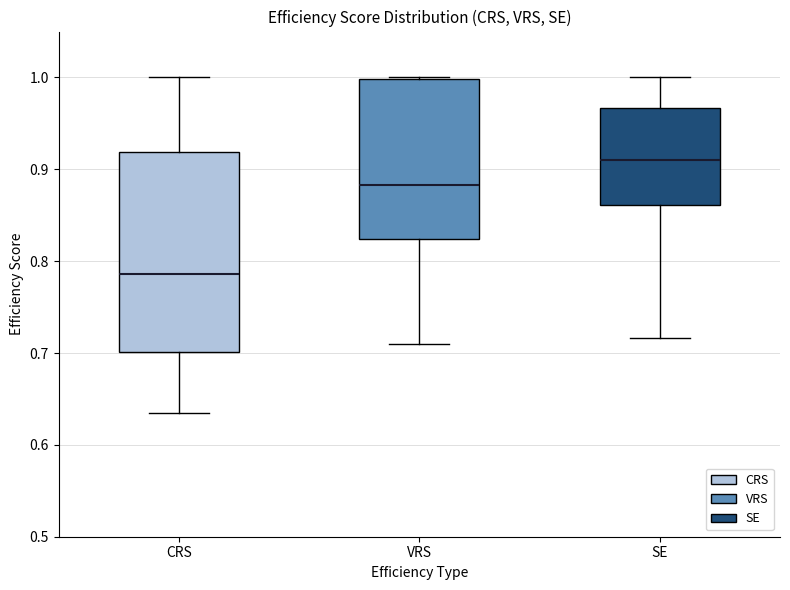

Which box is the tallest, from its lower edge to its upper edge?

CRS